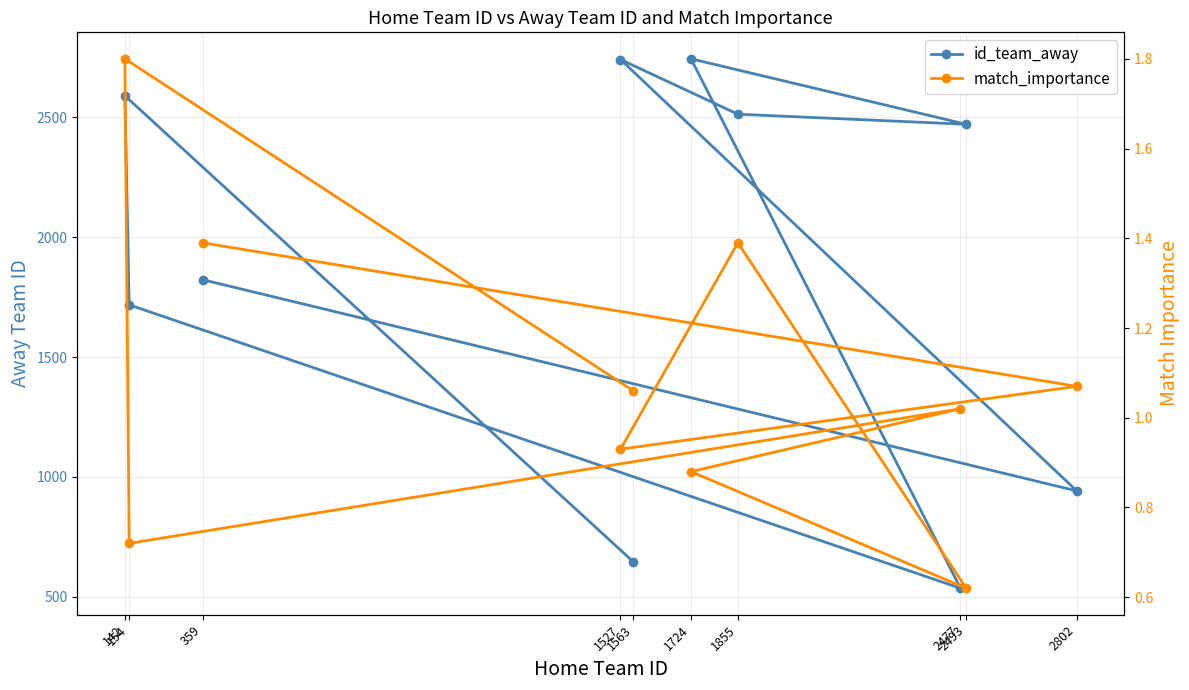

Reading left to right, list all the values displayed in this chart.

id_team_away: 1823.0	942.0	2741.0	2513.0	2471.0	2744.0	536.0	1718.0	2590.0	646.0
match_importance: 1.4	1.1	0.9	1.4	0.6	0.9	1.0	0.7	1.8	1.1